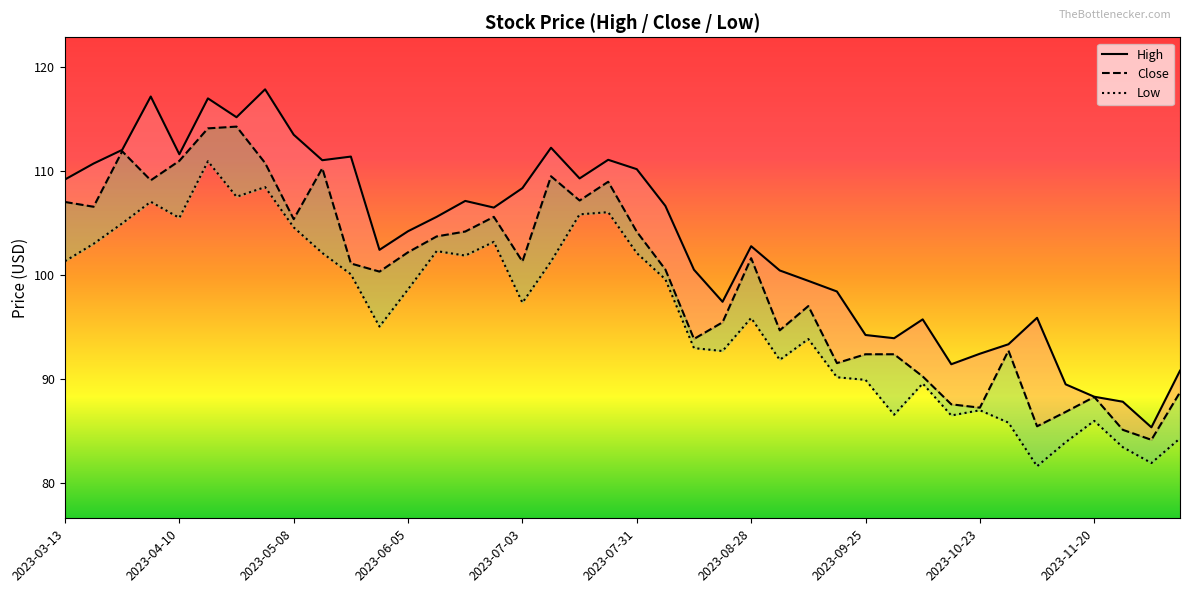

Reading right to left, extract all data points from this chart.

High: 90.8	85.4	87.8	88.3	89.5	95.9	93.4	92.5	91.4	95.8	93.9	94.3	98.4	99.5	100.5	102.8	97.4	100.5	106.7	110.2	111.1	109.3	112.2	108.4	106.5	107.1	105.6	104.2	102.4	111.4	111.1	113.5	117.9	115.2	117.0	111.6	117.2	112.0	110.7	109.2
Close: 88.8	84.2	85.2	88.3	86.9	85.5	92.8	87.3	87.6	90.3	92.4	92.4	91.6	97.0	94.7	101.6	95.5	93.9	100.6	104.2	109.0	107.2	109.5	101.3	105.6	104.2	103.7	102.2	100.3	101.1	110.3	105.4	110.8	114.3	114.1	111.0	109.1	111.9	106.6	107.0
Low: 84.3	82.0	83.5	86.0	84.0	81.7	85.8	87.0	86.5	89.6	86.6	89.9	90.2	93.9	91.9	95.9	92.7	93.0	99.6	102.1	106.1	105.8	101.3	97.4	103.2	101.9	102.3	98.7	95.1	100.1	102.1	104.6	108.5	107.5	110.9	105.5	107.1	105.0	103.0	101.3